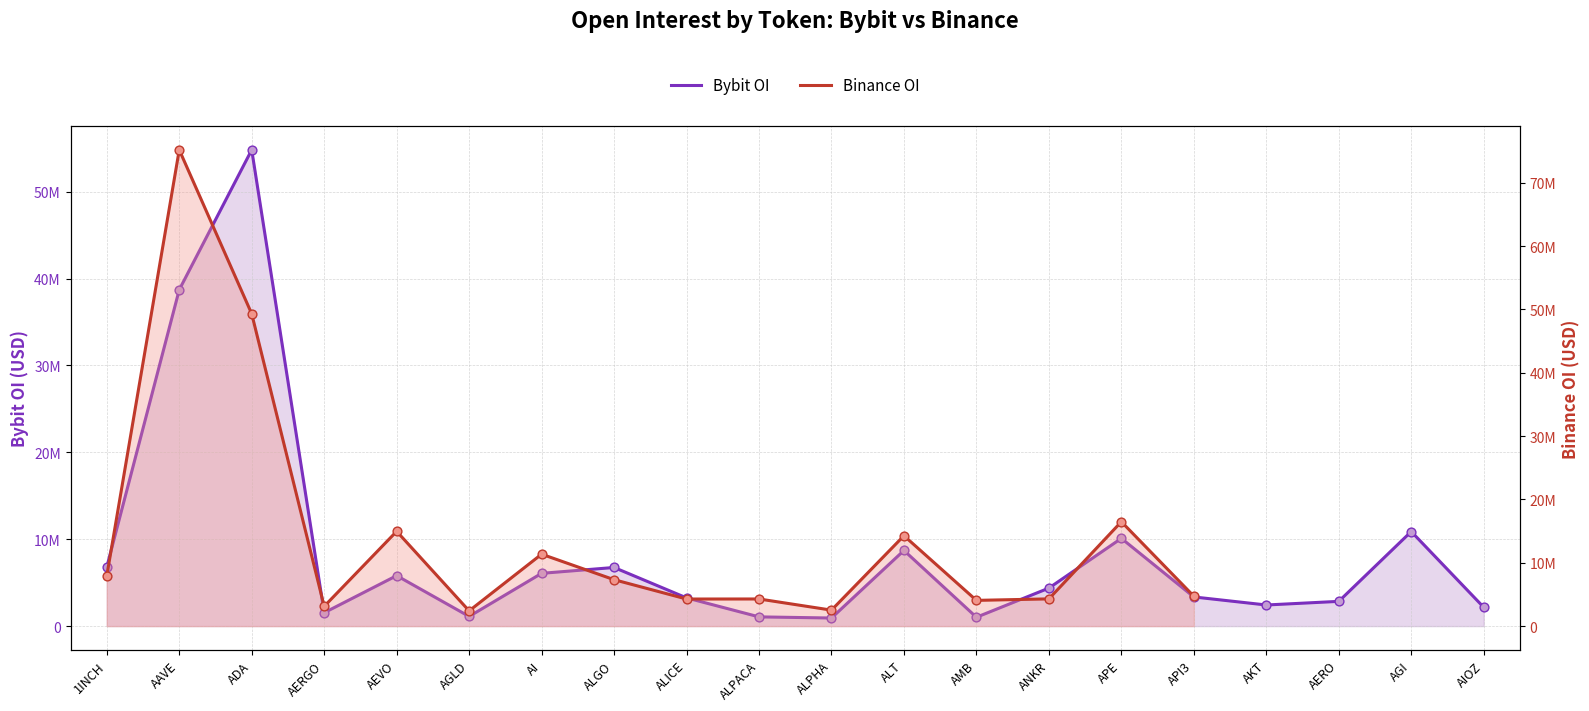

Which series has the largest total across all categories?

Bybit OI